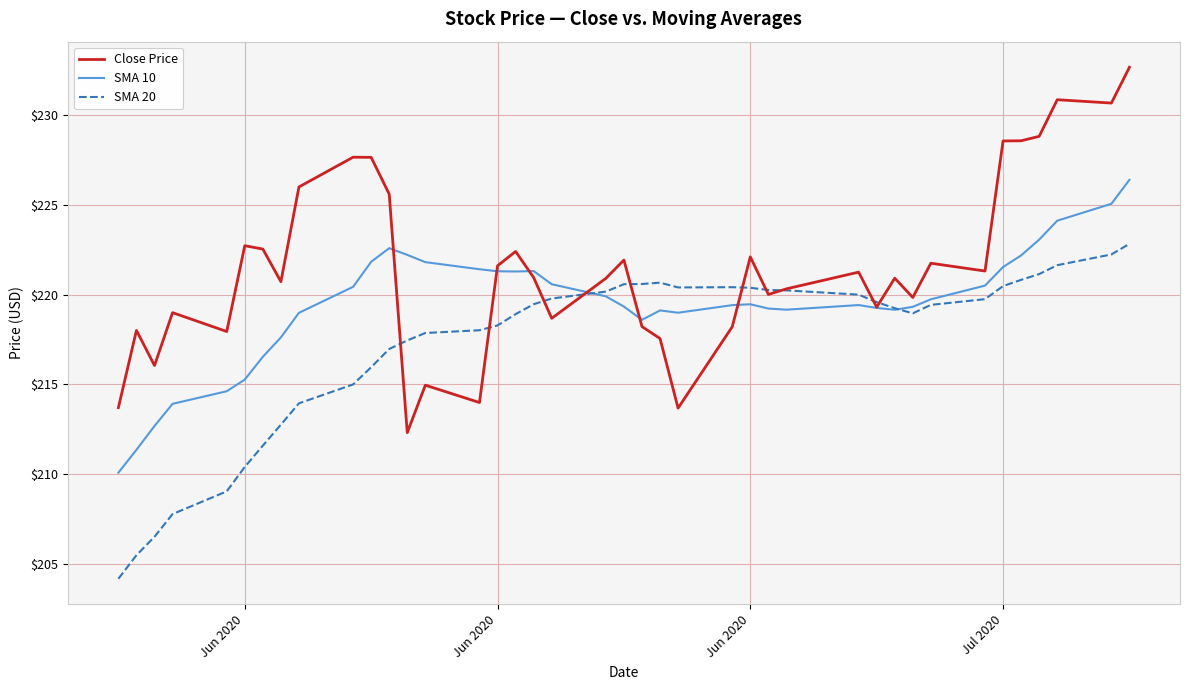

What is the greatest value displayed?

232.7